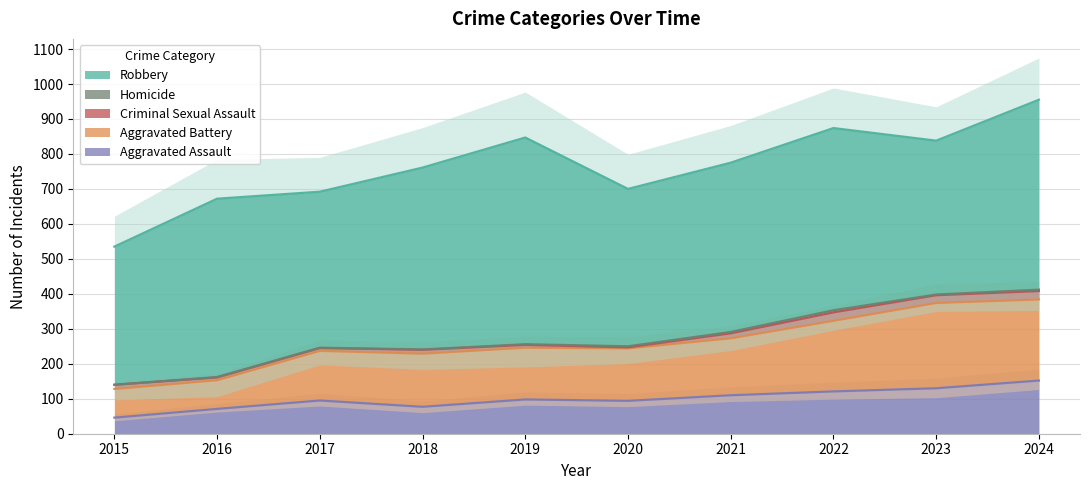

At which label does Aggravated Battery first exceed 152?

2021